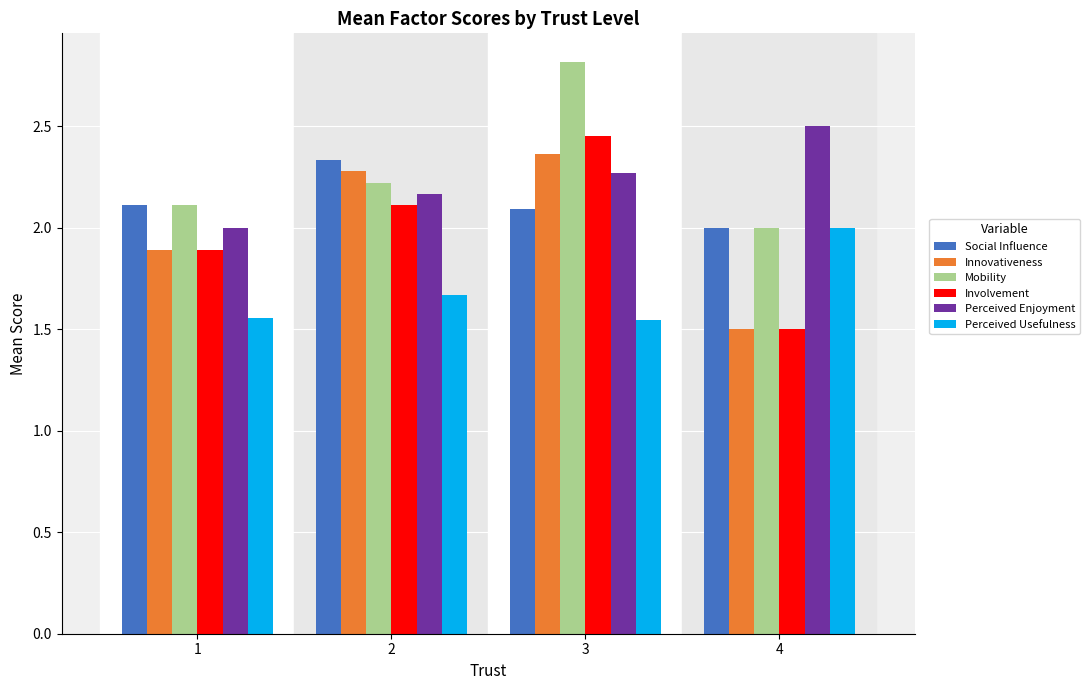

How many values in the Involvement series exceed 2?

2